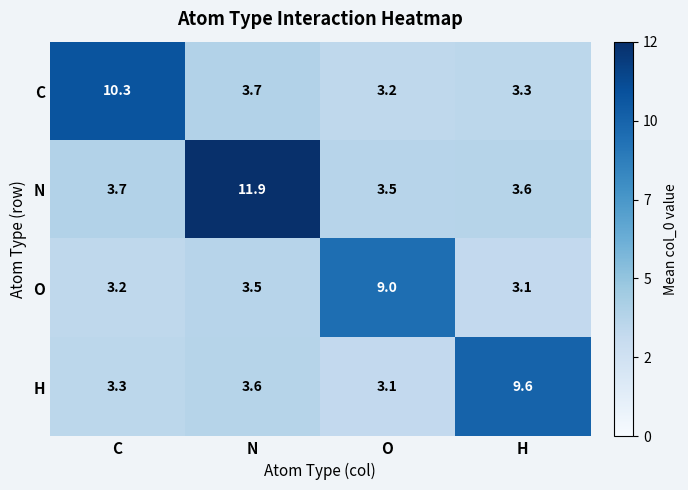

Rank the series at H from highest to lowest value.

H, N, C, O